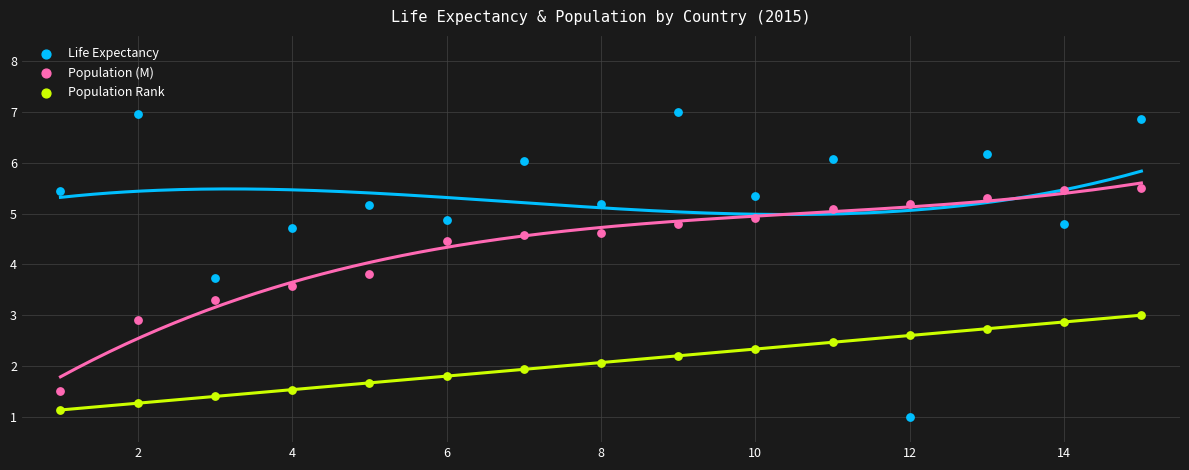

Which series contains the highest Y value?

Life Expectancy